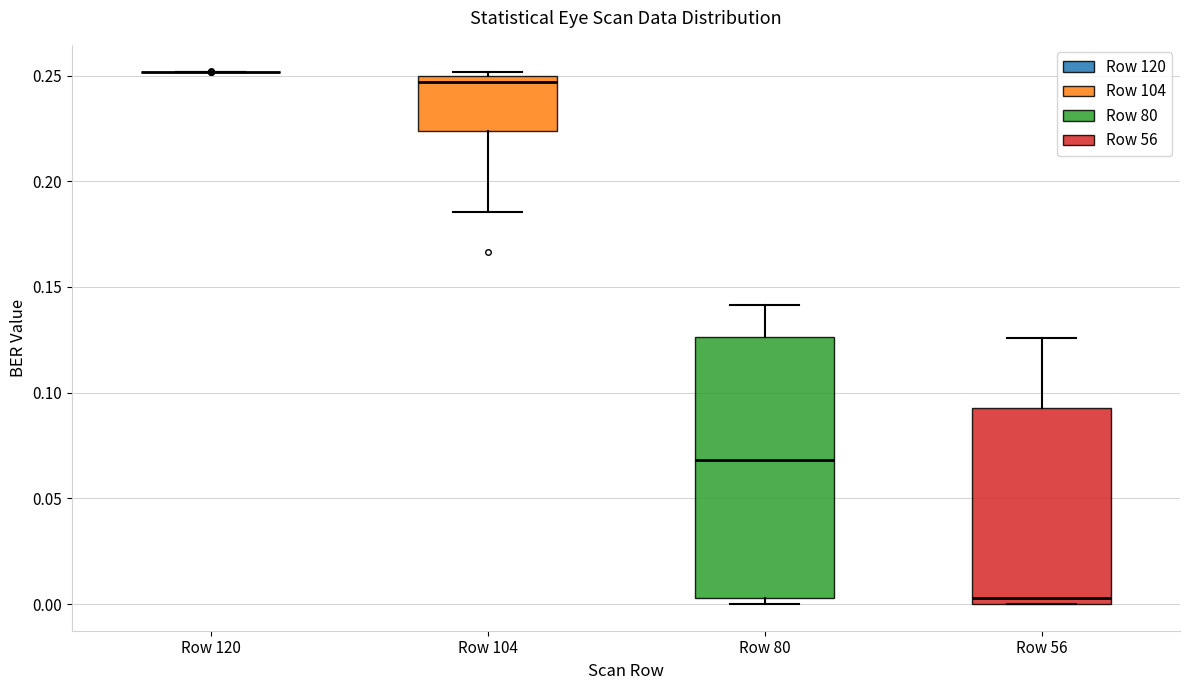

Reading left to right, read every box against the y-axis: the position of its median line, the range the box covers, and the ends of its whiskers. The values are not printed on the chart, so give them approximately, as read against the axis.

Row 120: box collapsed to a line at 0.250, whiskers 0.250 to 0.250
Row 104: median 0.245, box 0.225 to 0.250, whiskers 0.185 to 0.250 (just above the box's upper edge)
Row 80: median 0.070, box 0.005 to 0.125, whiskers 0.000 to 0.140
Row 56: median 0.005, box 0.000 to 0.095, whiskers 0.000 to 0.125